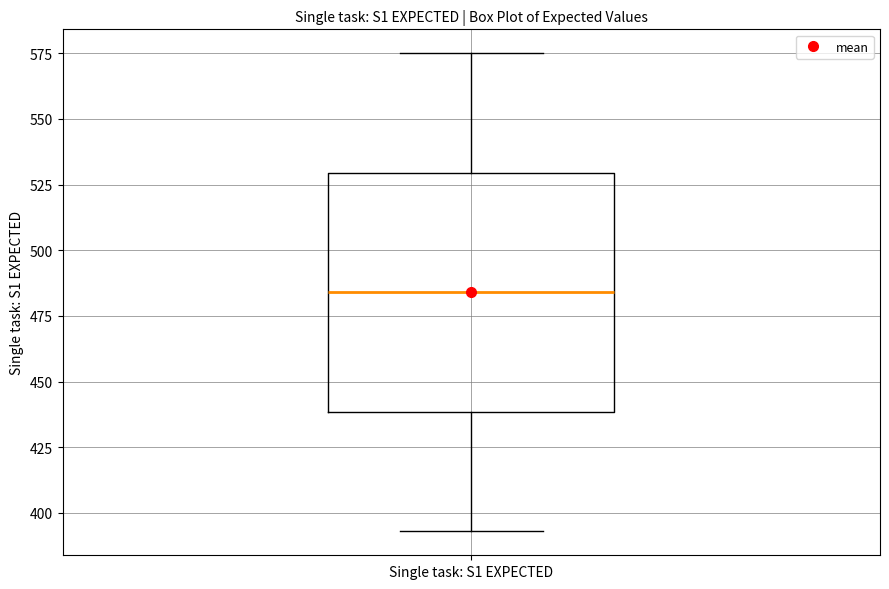

Where does the lower whisker of the box for Single task: S1 EXPECTED end on the y-axis? The values are not printed on the chart, so give them approximately, as read against the axis.

395